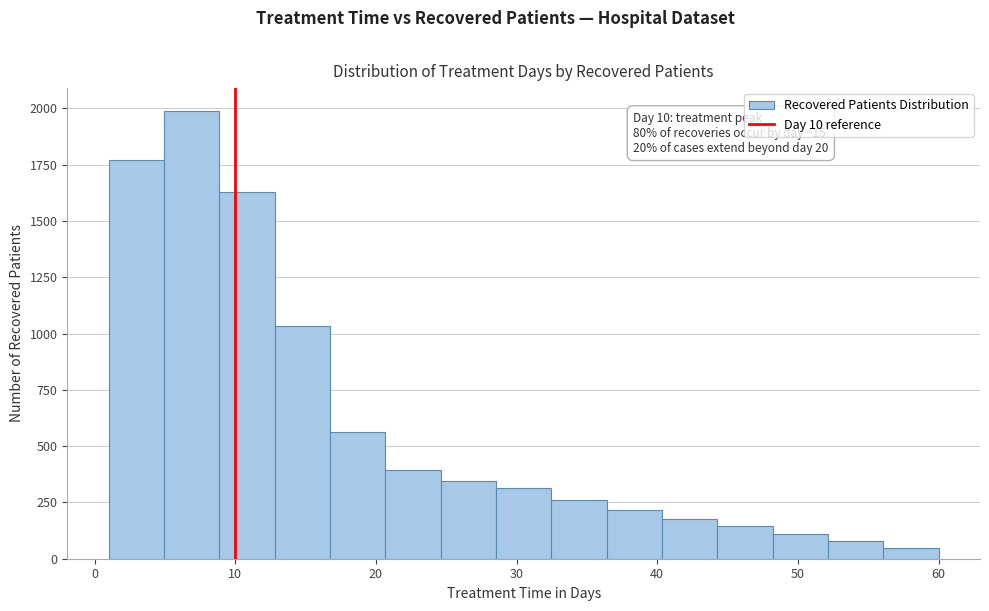

Read against the x-axis, roughly where is the centre of the tallest bar?

7